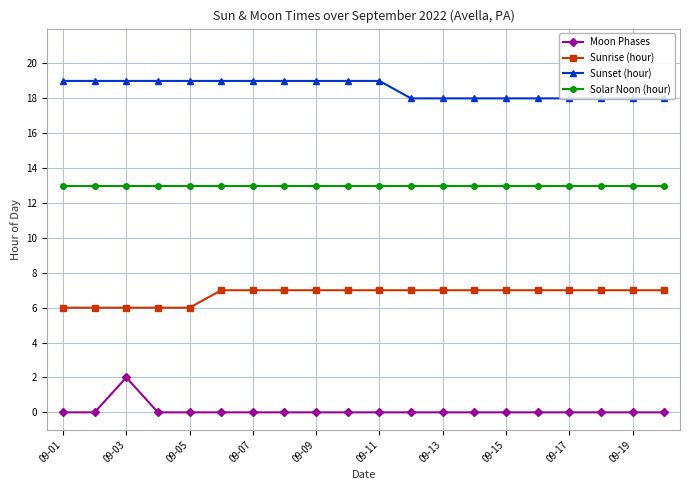

What is the maximum value shown in the chart?

19